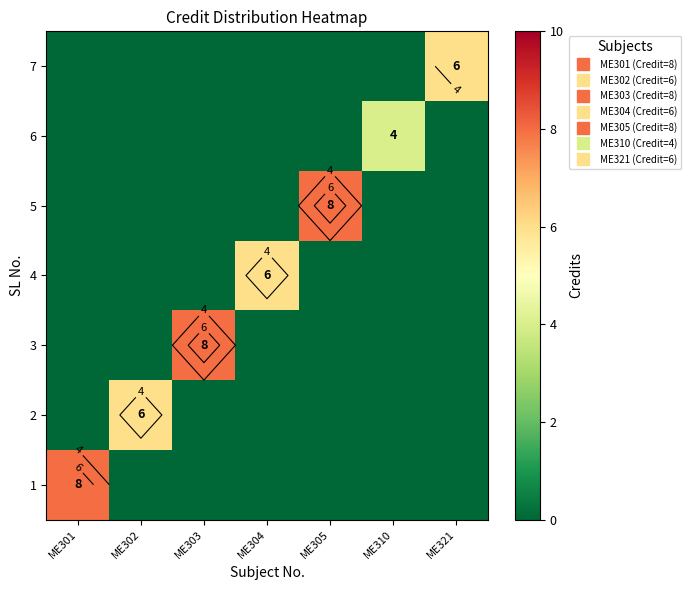

List the series in order of their peak value, highest first.

1, 3, 5, 2, 4, 7, 6